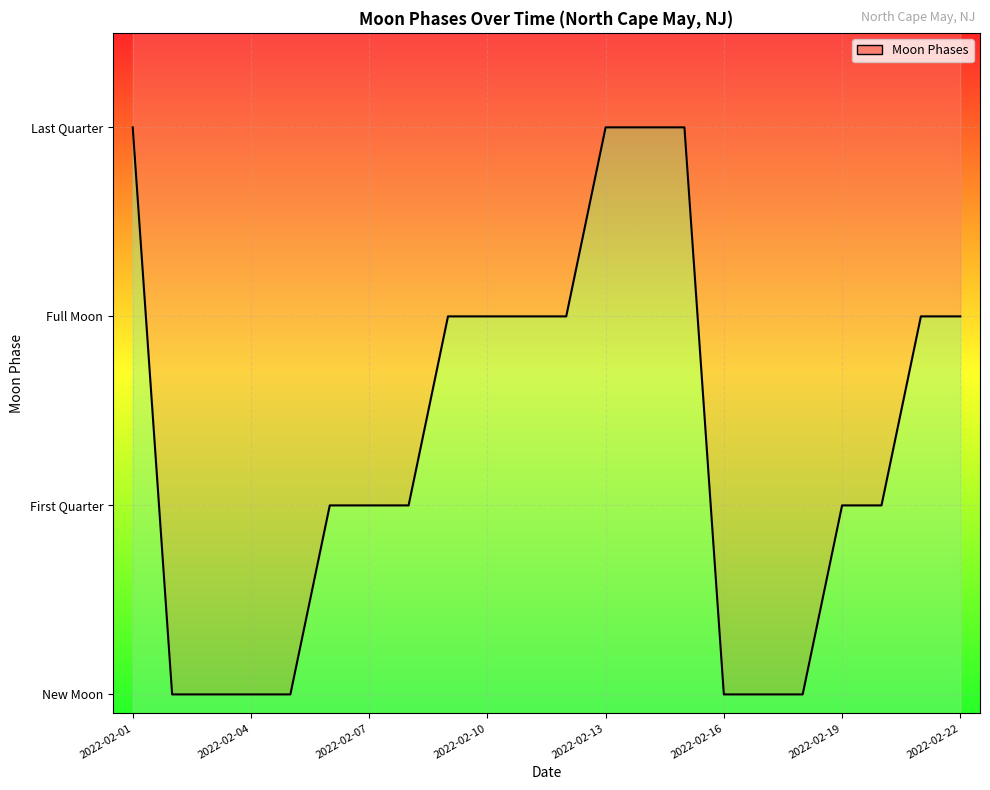

What is the difference between the maximum and minimum values?

3